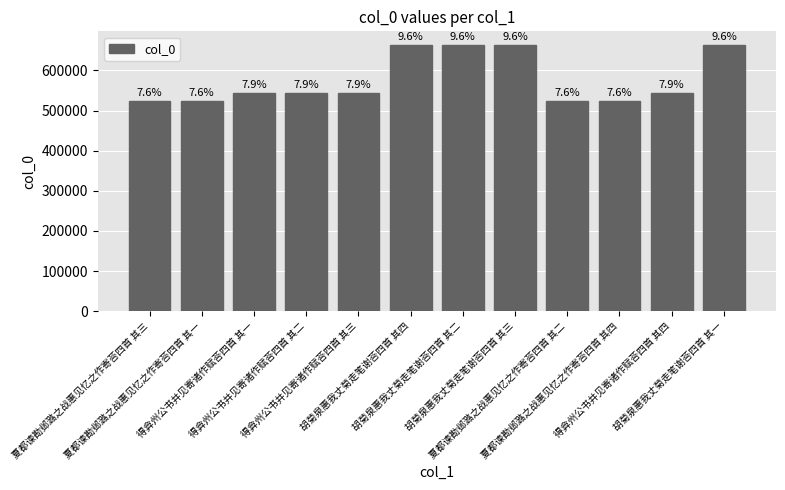

What is the smallest value displayed?

524116